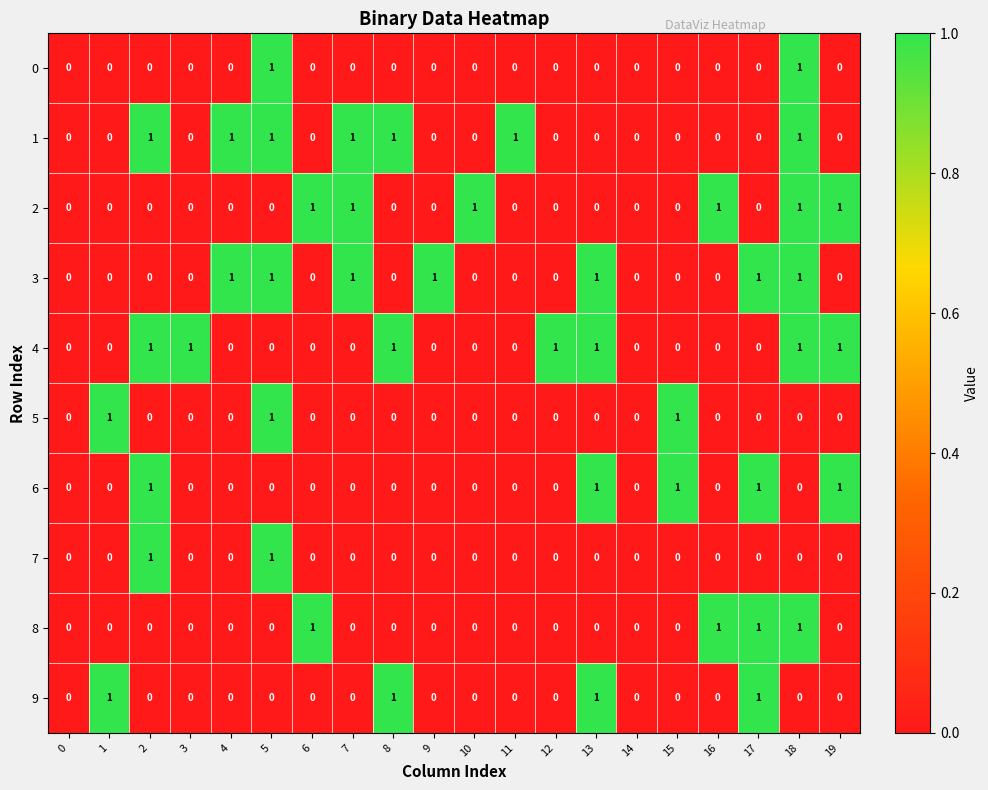

Is the value of 8 at 17 greater than the value of 1 at 6?

Yes